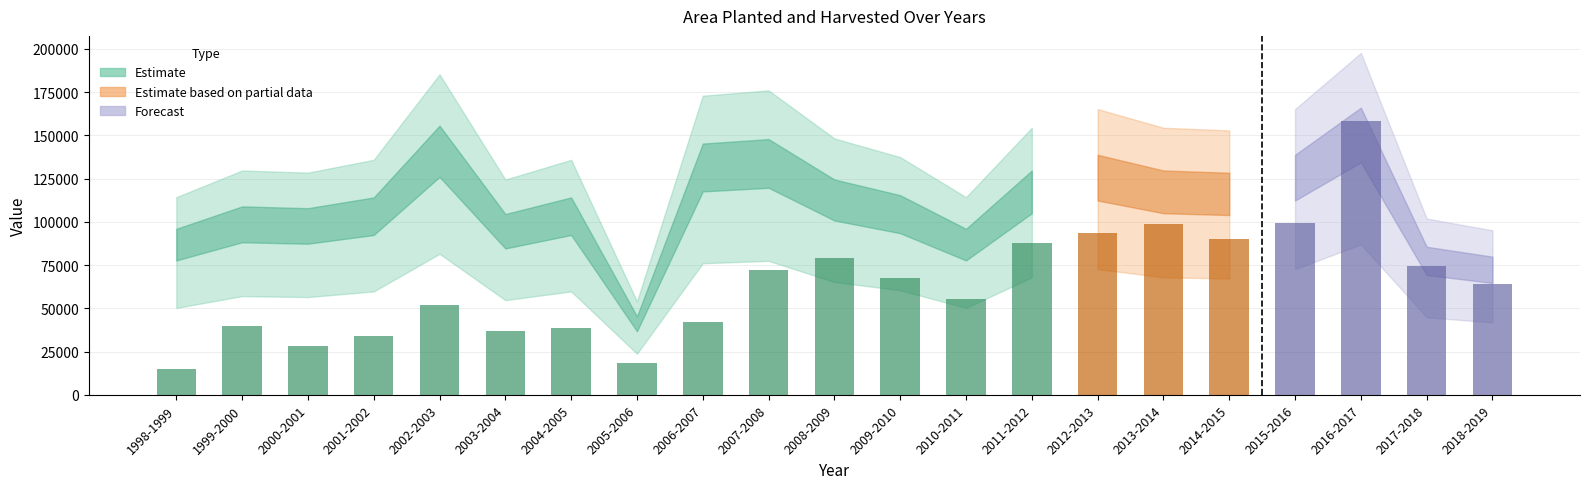

What position from the right is 2004-2005?

15